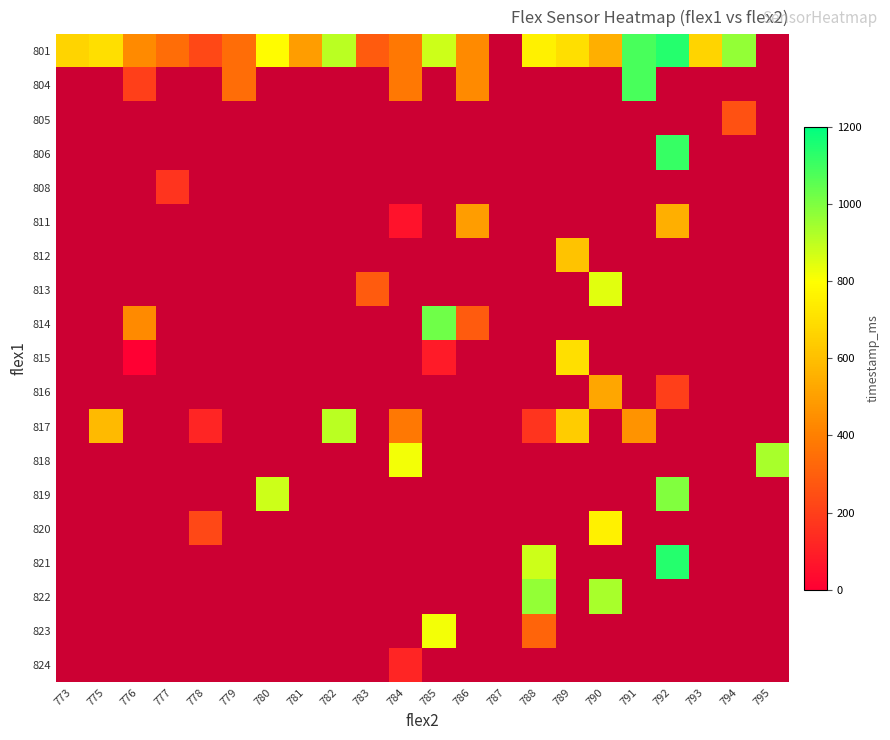

Between 787 and 773, which is larger?

773